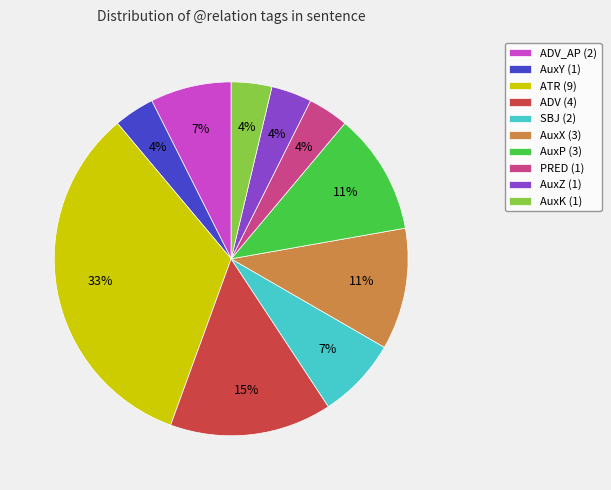

To the nearest percent, what is the average slice percentage?

10%